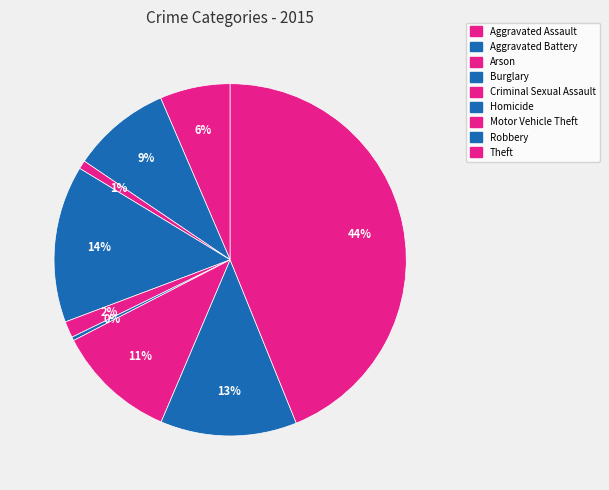

Which slice is the smallest?

Homicide